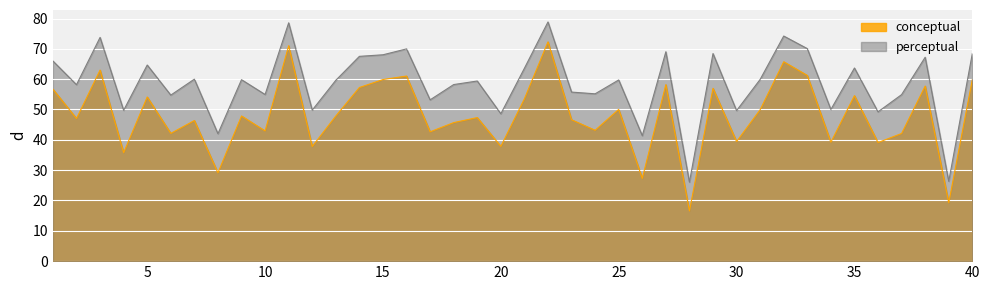

Is it true that conceptual equals 69.1 at 6?

False